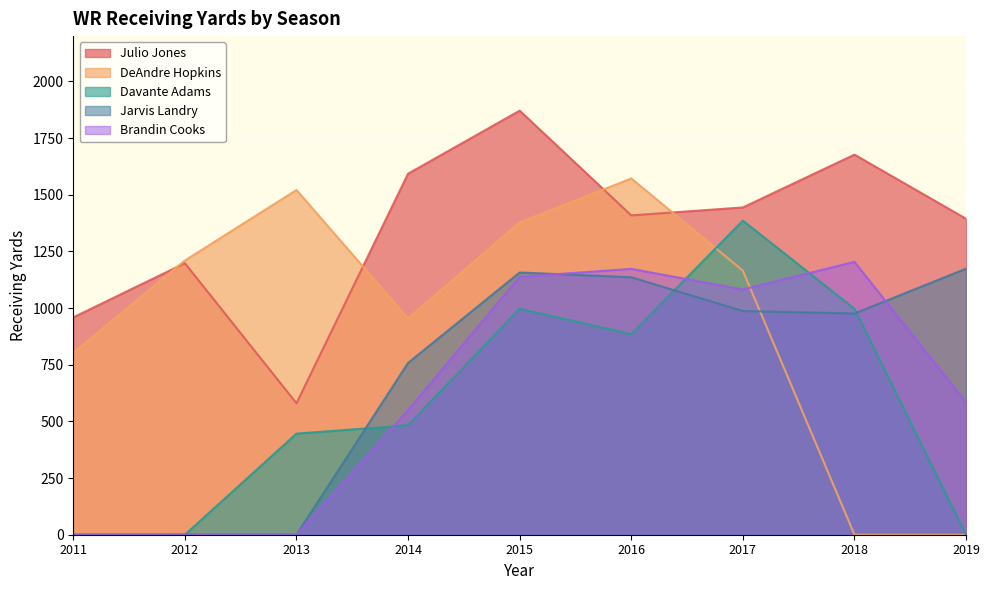

Reading right to left, what are all the values shown in this chart?

Julio Jones: 1394	1677	1444	1409	1871	1593	580	1198	959
DeAndre Hopkins: 0	0	1165	1572	1378	954	1521	1210	802
Davante Adams: 0	997	1386	885	997	483	446	0	0
Jarvis Landry: 1174	976	987	1136	1157	758	0	0	0
Brandin Cooks: 583	1204	1082	1173	1138	550	0	0	0